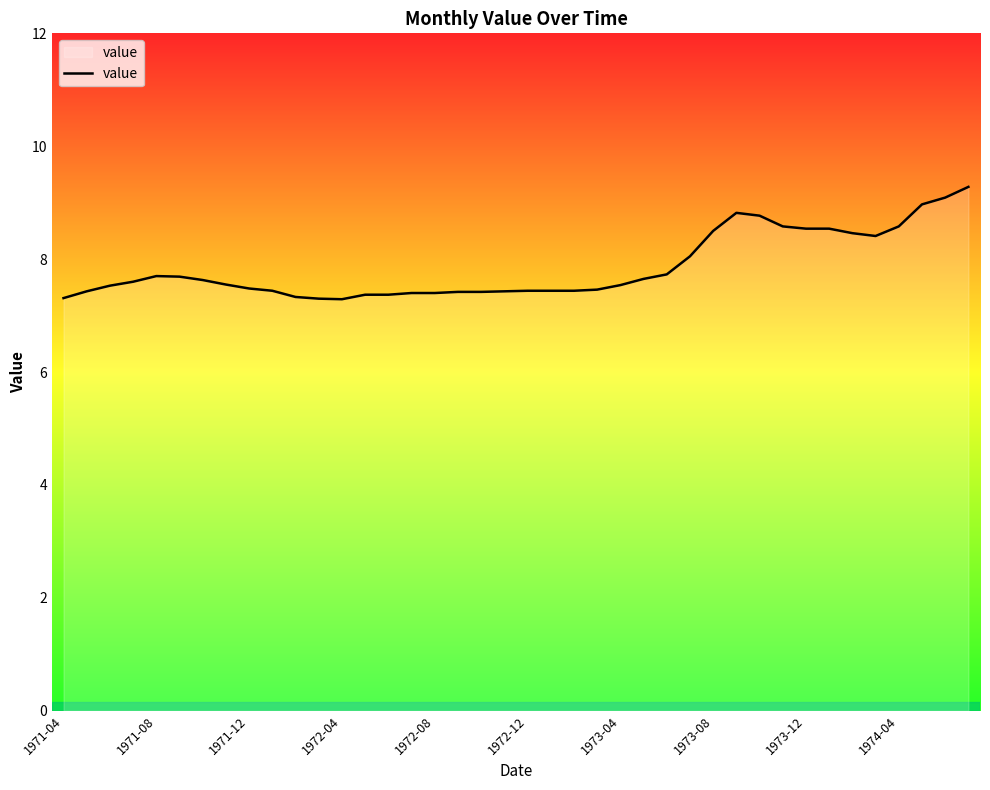

What is the difference between the maximum and minimum values?

2.0